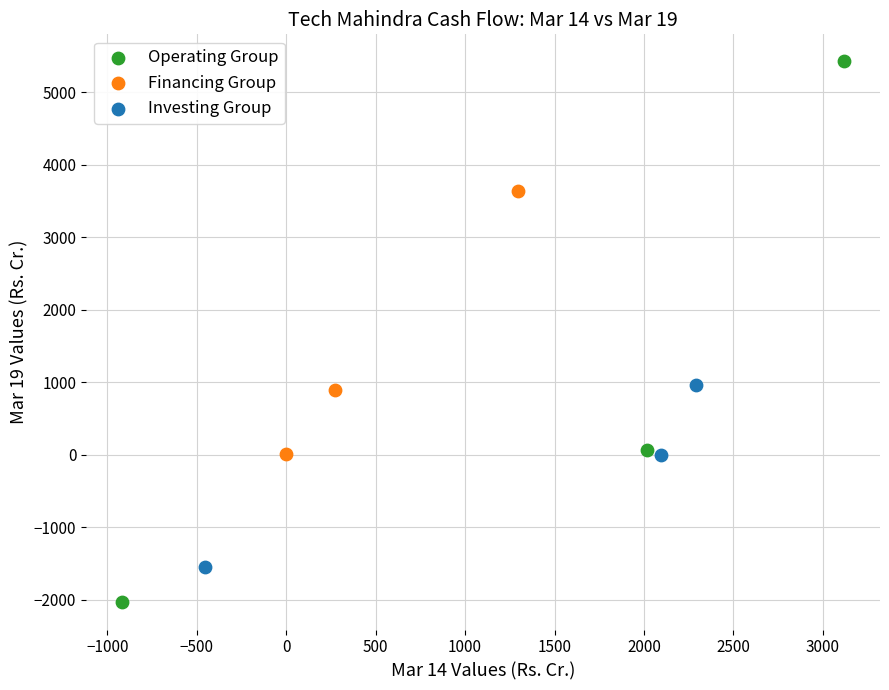

Which series has the largest Y range (max minus min)?

Operating Group